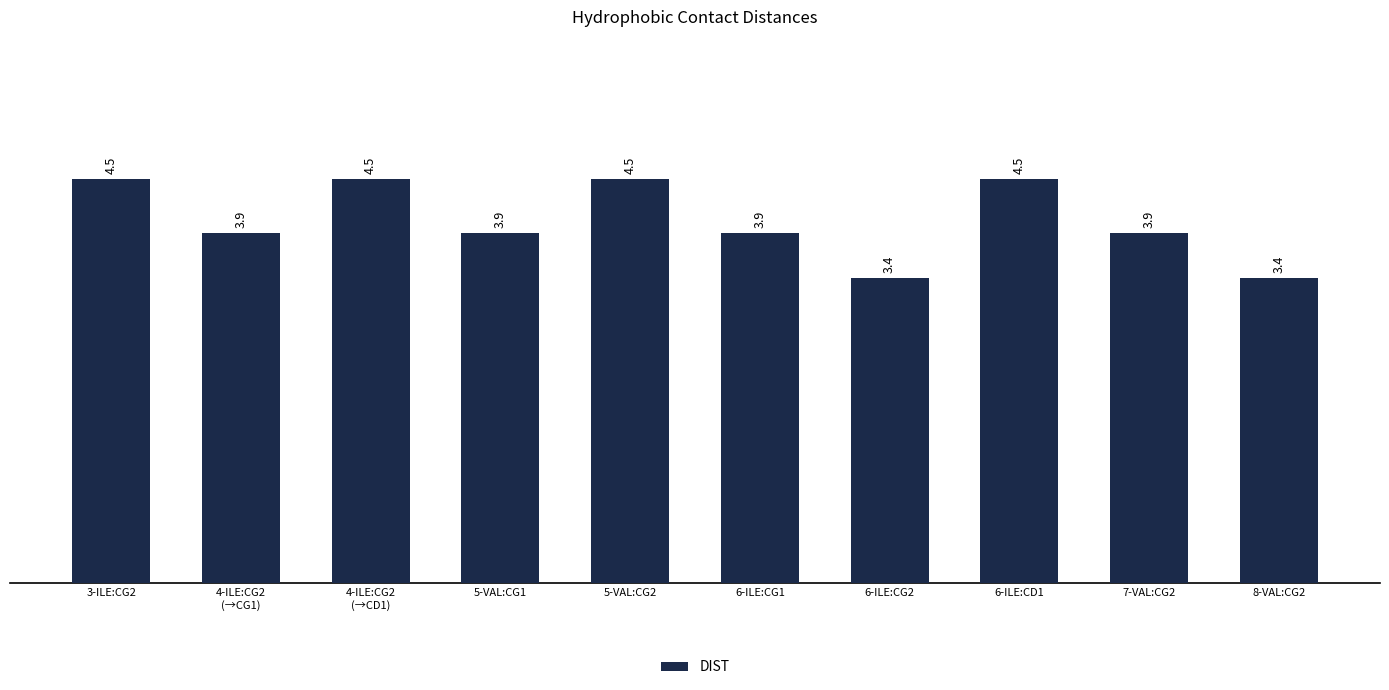

Reading right to left, extract all data points from this chart.

3.4	3.9	4.5	3.4	3.9	4.5	3.9	4.5	3.9	4.5